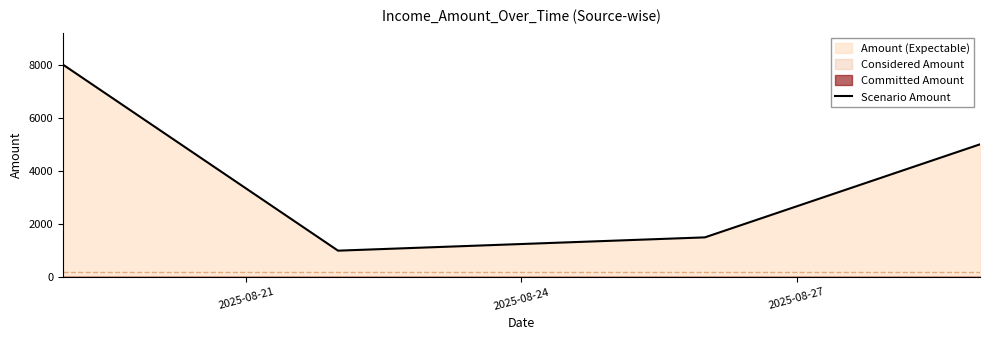

What is the minimum value for Scenario Amount?

1000